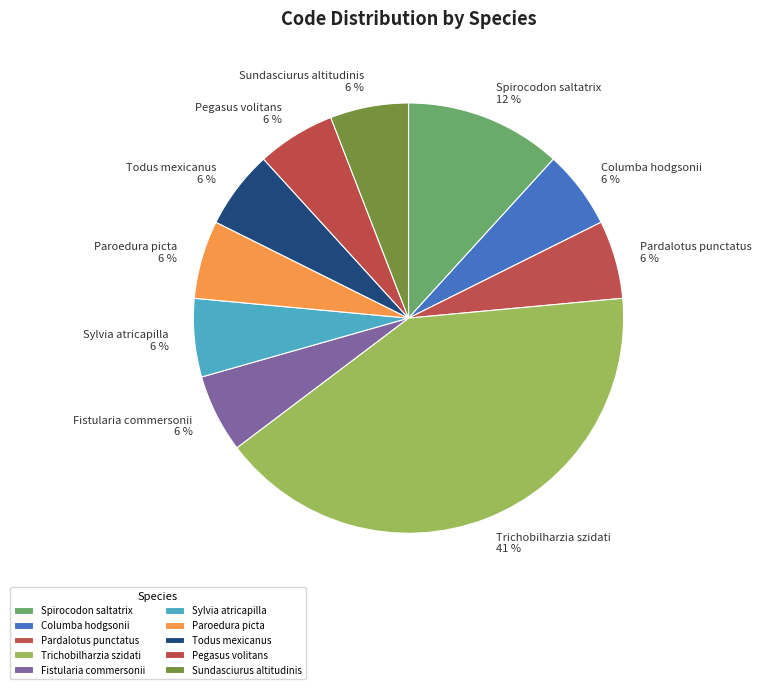

Does Todus mexicanus represent more than half of the total?

No